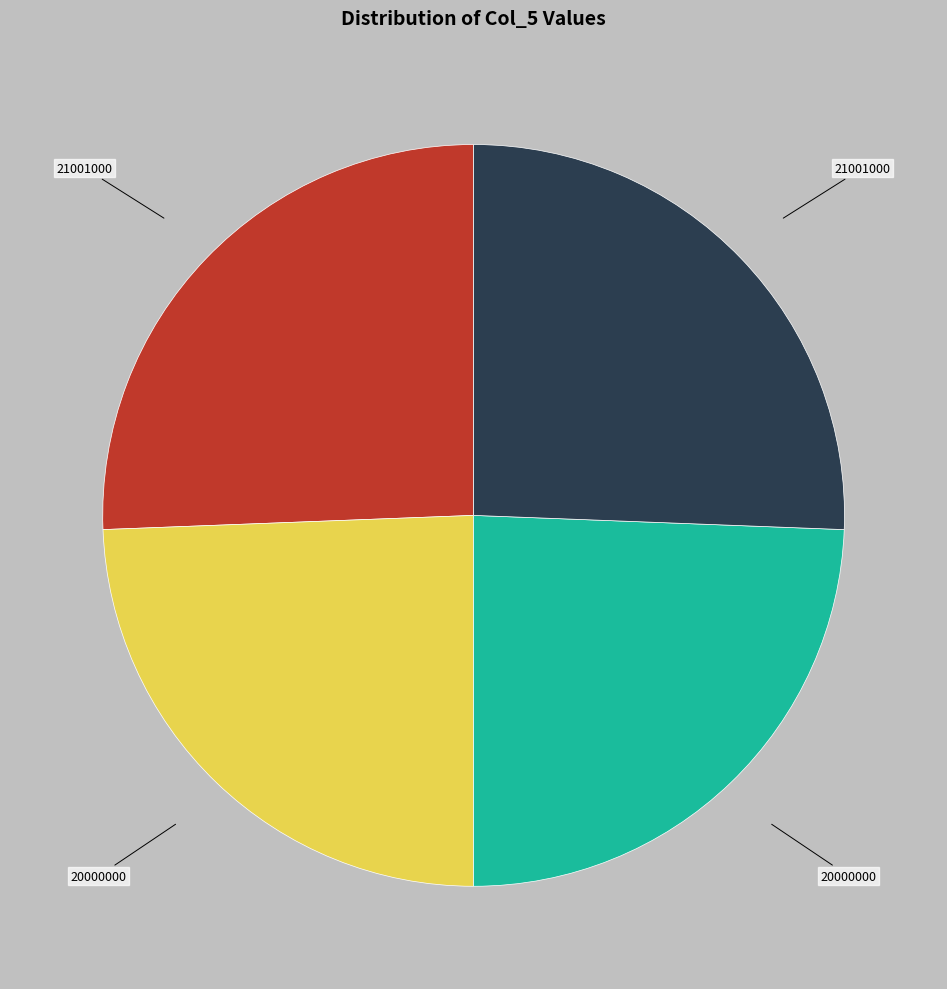

Does any single category account for the majority?

No